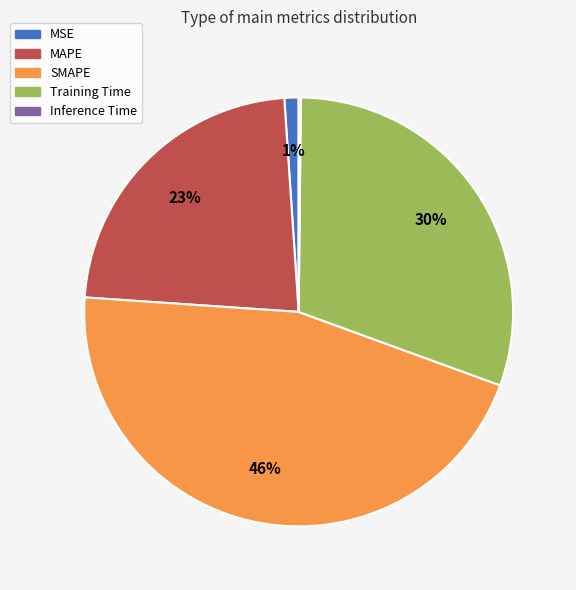

What percentage is the MAPE slice, to the nearest percent?

23%